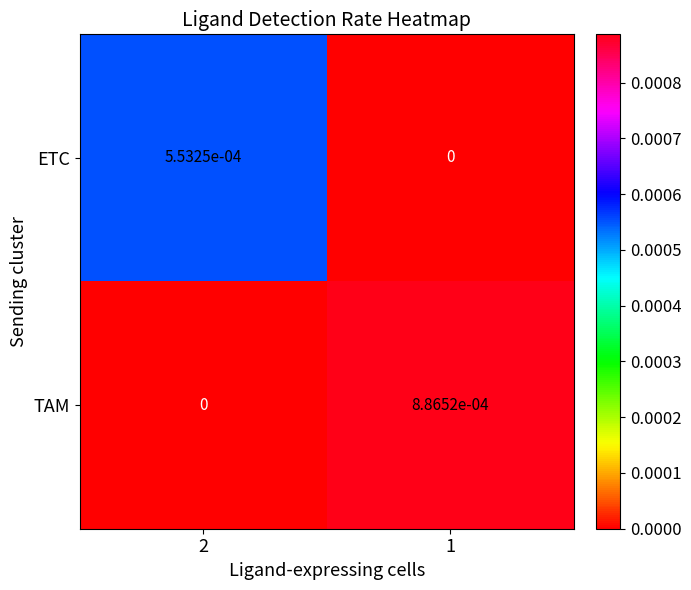

The ETC series shows 0.0 at 1. True or false?

True